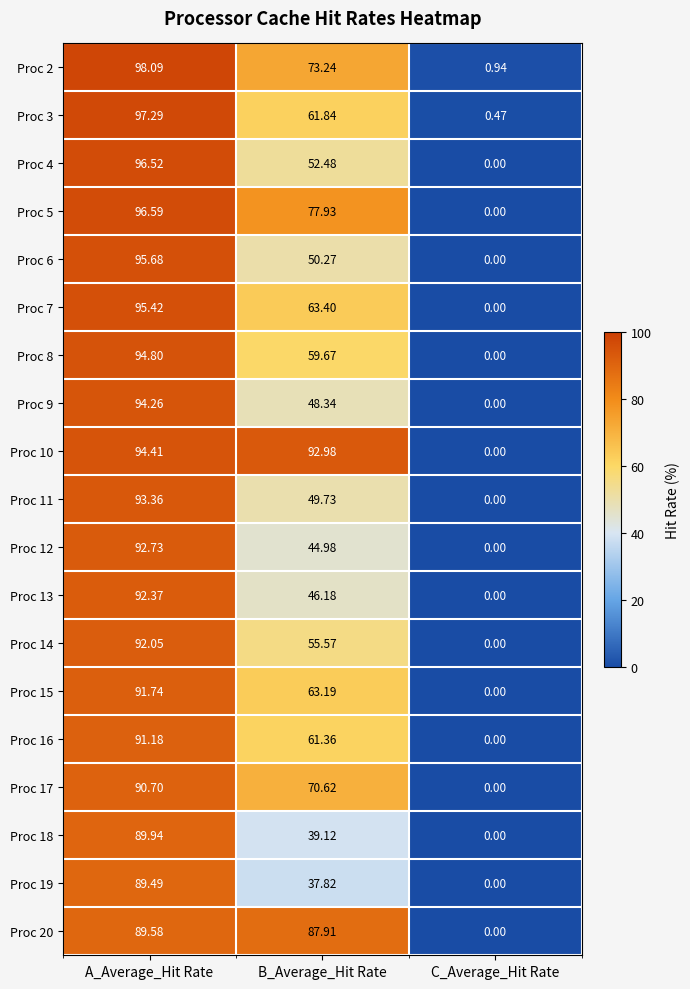

How many data points in Proc 5 are above 77?

2